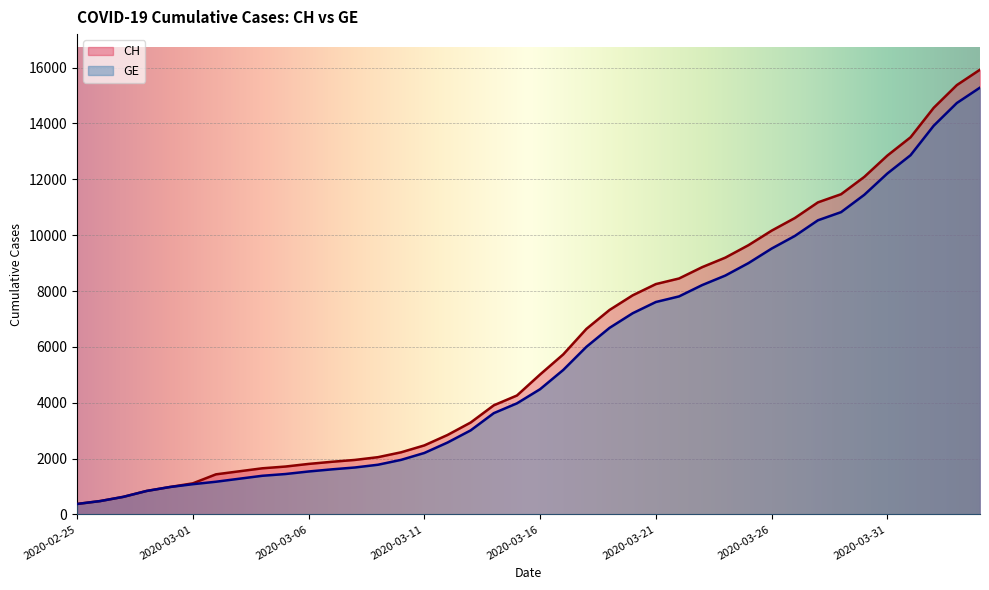

How many data points does each series have?

40